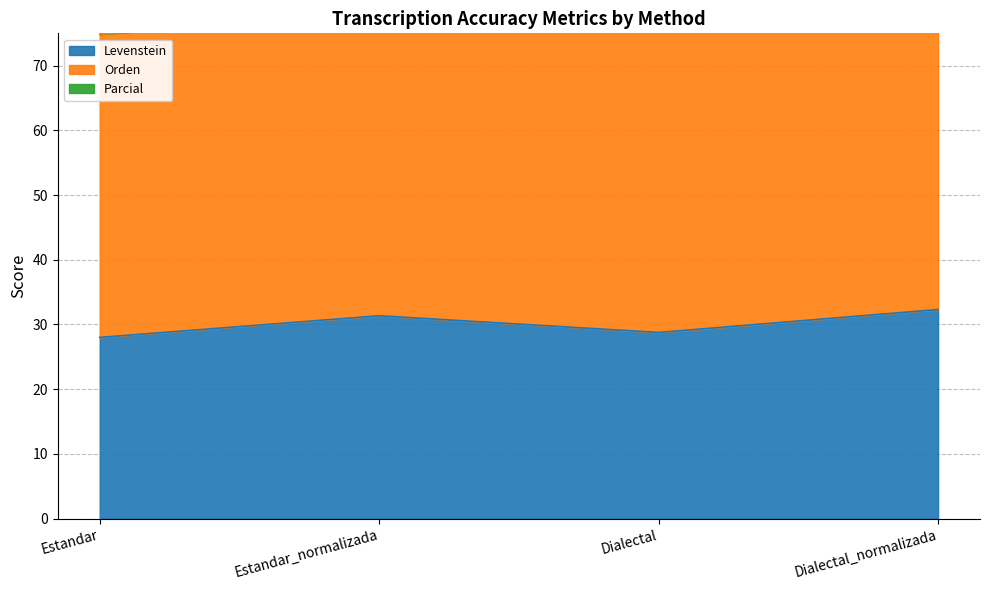

What is the label of the 2nd point from the left?

Estandar_normalizada